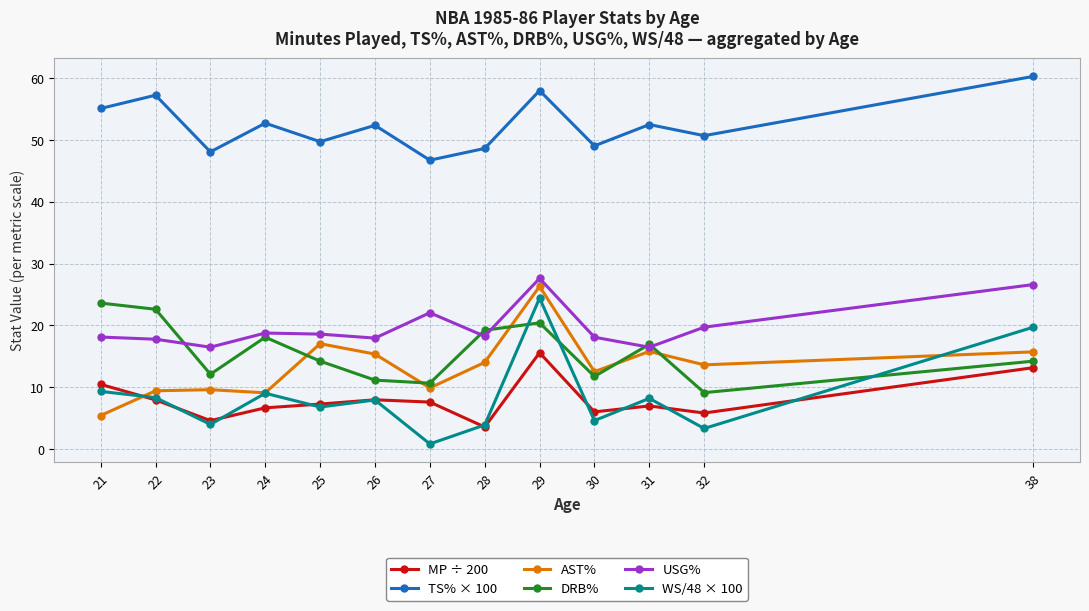

What is the sum of the DRB% values at 38 and 32?

23.3